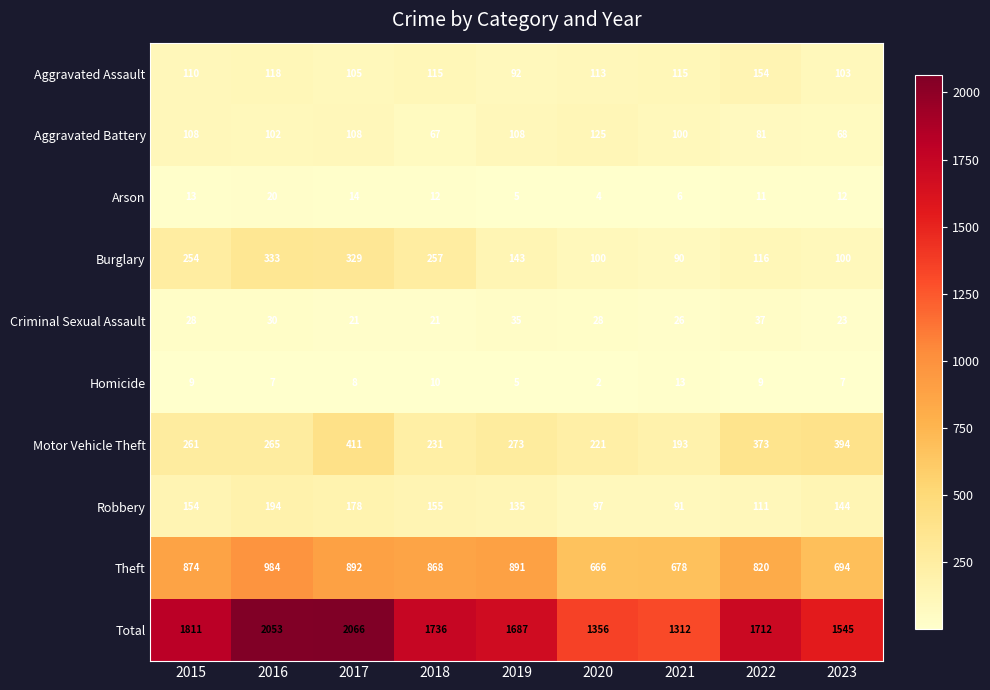

The value of Aggravated Battery at 2018 is 116. True or false?

False